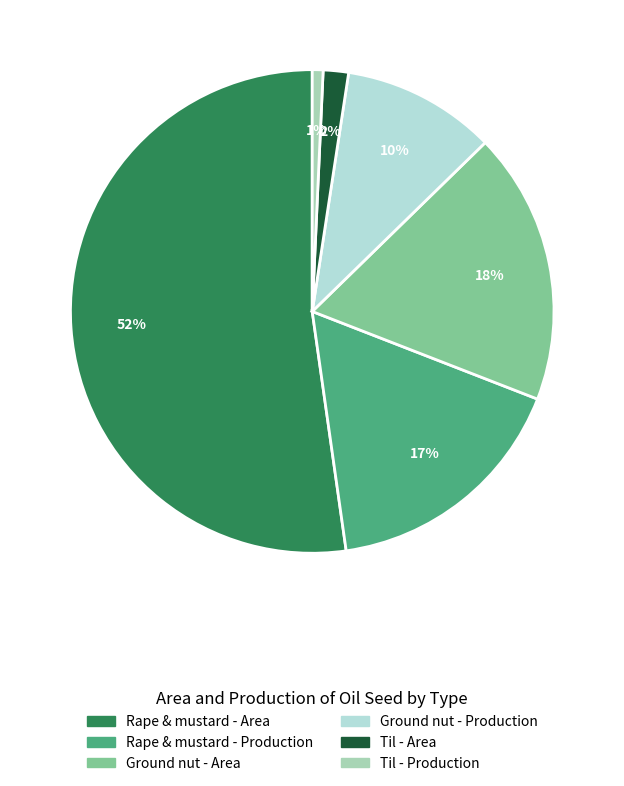

What percentage is the Ground nut - Area slice, to the nearest percent?

18%